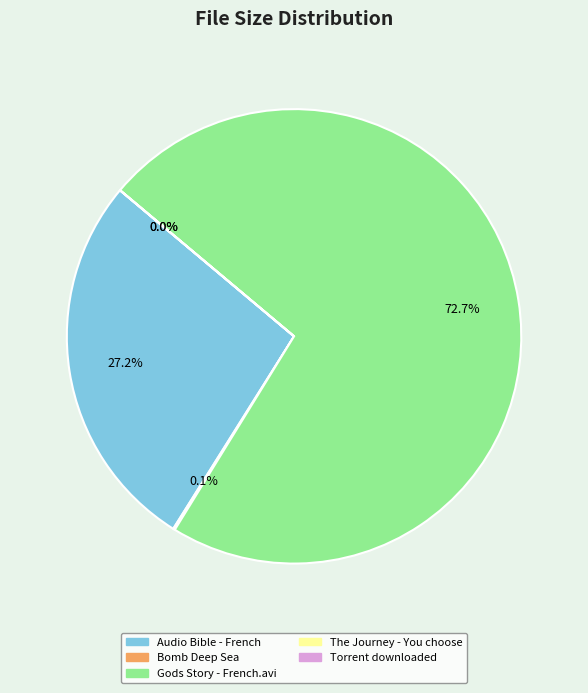

What is the change in value from Bomb Deep Sea to Gods Story - French.avi?

+826.0